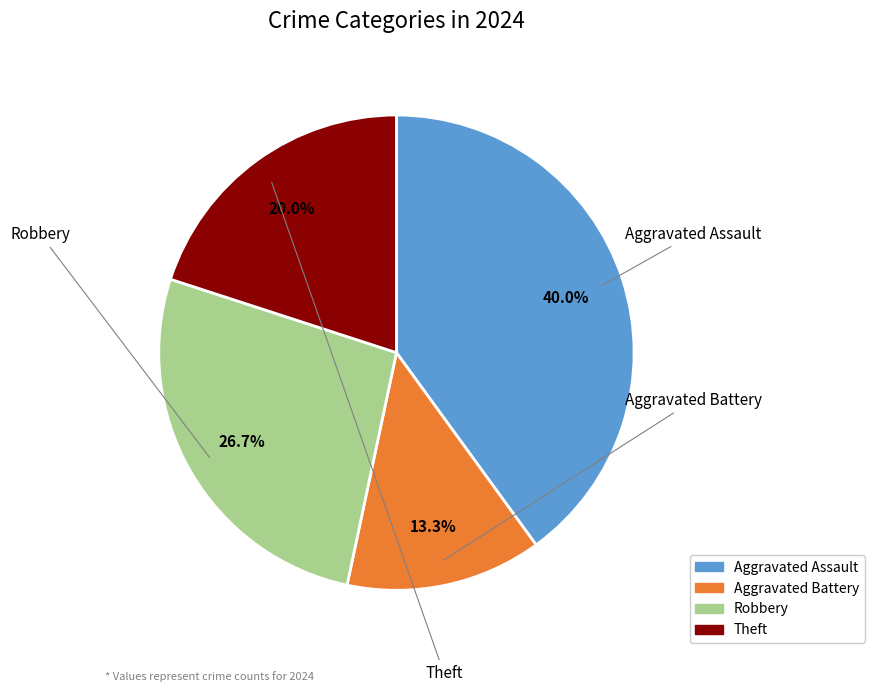

To the nearest percent, what portion does Aggravated Assault represent?

40%